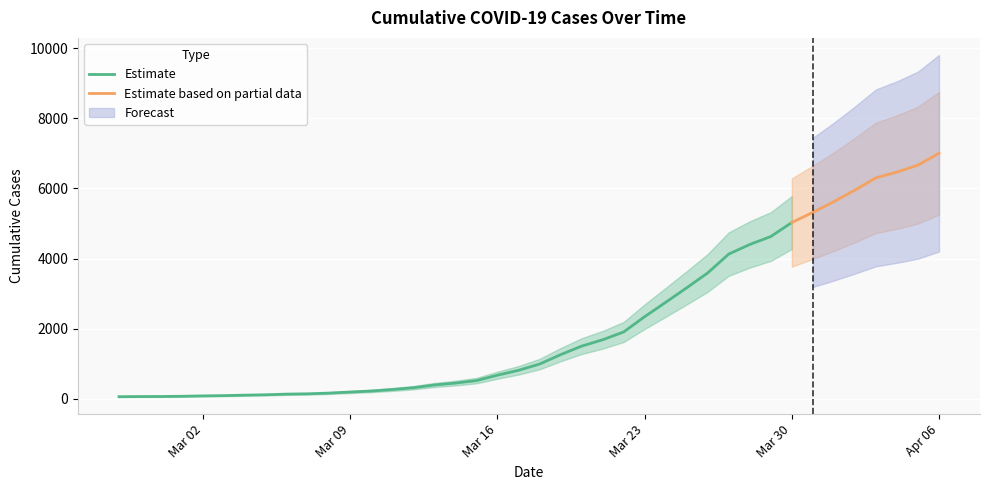

Which category has the lowest value across all series?

2020-02-27